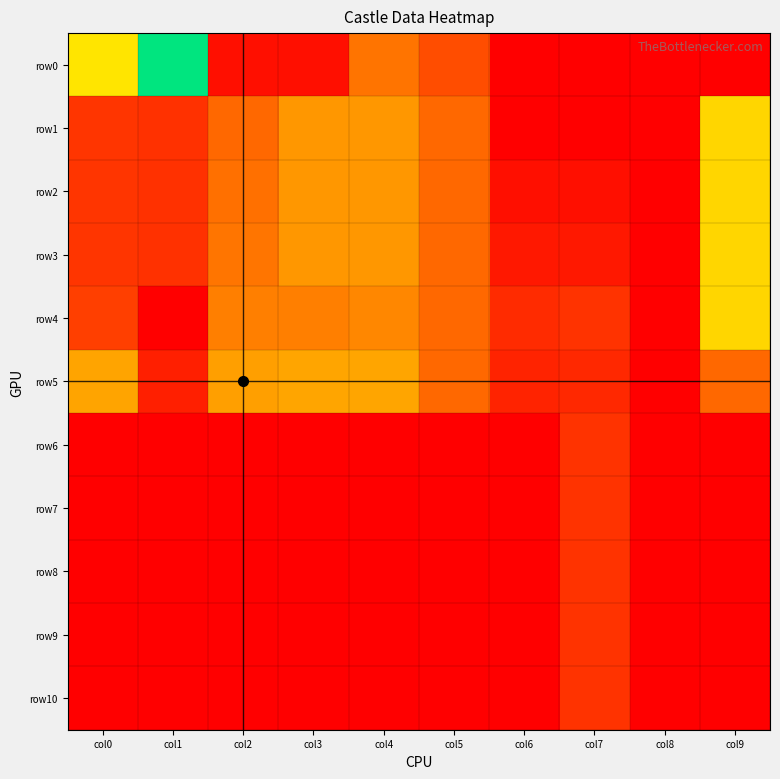

Reading right to left, extract all data points from this chart.

row0: col9=0.0	col8=0.0	col7=0.0	col6=0.0	col5=3.4	col4=4.9	col3=0.7	col2=0.7	col1=13.6	col0=8.3
row1: col9=7.9	col8=0.0	col7=0.0	col6=0.0	col5=4.6	col4=6.0	col3=6.0	col2=4.6	col1=2.2	col0=2.4
row2: col9=7.9	col8=0.0	col7=0.7	col6=0.7	col5=4.6	col4=6.0	col3=6.0	col2=4.8	col1=2.2	col0=2.4
row3: col9=7.9	col8=0.0	col7=1.1	col6=1.1	col5=4.6	col4=6.0	col3=6.0	col2=5.0	col1=2.2	col0=2.4
row4: col9=7.9	col8=0.0	col7=2.3	col6=1.9	col5=4.6	col4=5.5	col3=5.3	col2=5.3	col1=0.0	col0=2.8
row5: col9=4.6	col8=0.0	col7=1.8	col6=1.6	col5=4.6	col4=6.4	col3=6.4	col2=6.2	col1=1.4	col0=6.4
row6: col9=0.0	col8=0.0	col7=2.3	col6=0.0	col5=0.0	col4=0.0	col3=0.0	col2=0.0	col1=0.0	col0=0.0
row7: col9=0.0	col8=0.0	col7=2.3	col6=0.0	col5=0.0	col4=0.0	col3=0.0	col2=0.0	col1=0.0	col0=0.0
row8: col9=0.0	col8=0.0	col7=2.3	col6=0.0	col5=0.0	col4=0.0	col3=0.0	col2=0.0	col1=0.0	col0=0.0
row9: col9=0.0	col8=0.0	col7=2.3	col6=0.0	col5=0.0	col4=0.0	col3=0.0	col2=0.0	col1=0.0	col0=0.0
row10: col9=0.0	col8=0.0	col7=2.3	col6=0.0	col5=0.0	col4=0.0	col3=0.0	col2=0.0	col1=0.0	col0=0.0